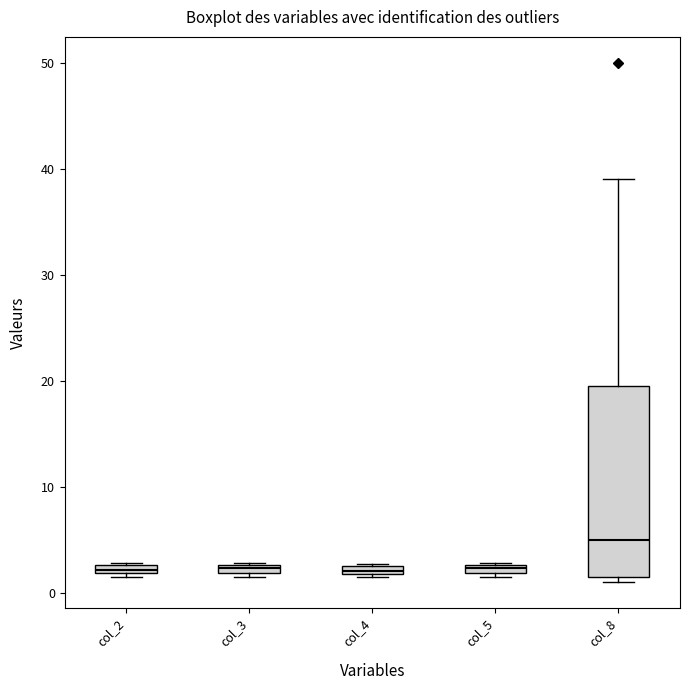

Which box's median line is the highest?

col_8